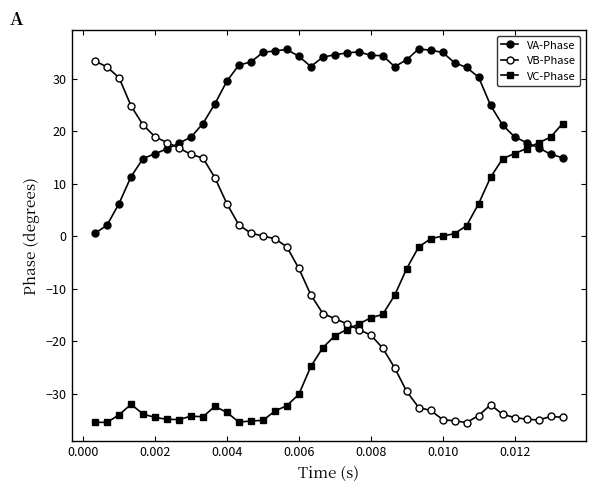

Which series has the widest spread of values?

VB-Phase